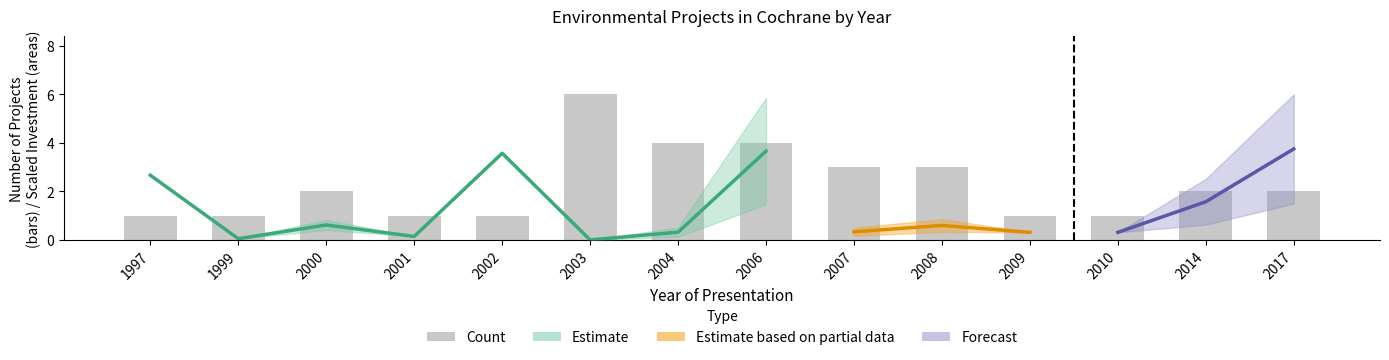

Reading left to right, what are all the values shown in this chart?

1	1	2	1	1	6	4	4	3	3	1	1	2	2